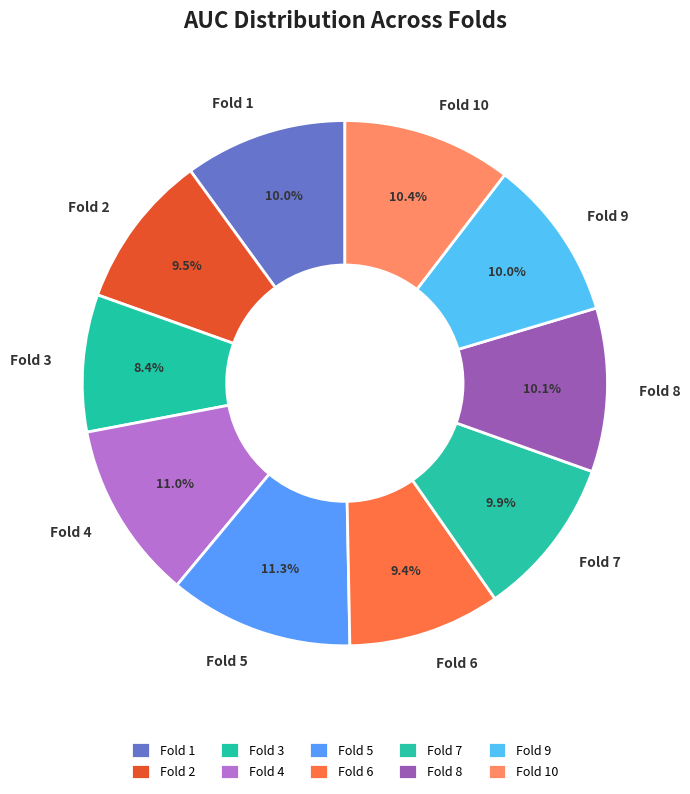

To the nearest percent, what portion does Fold 4 represent?

11%